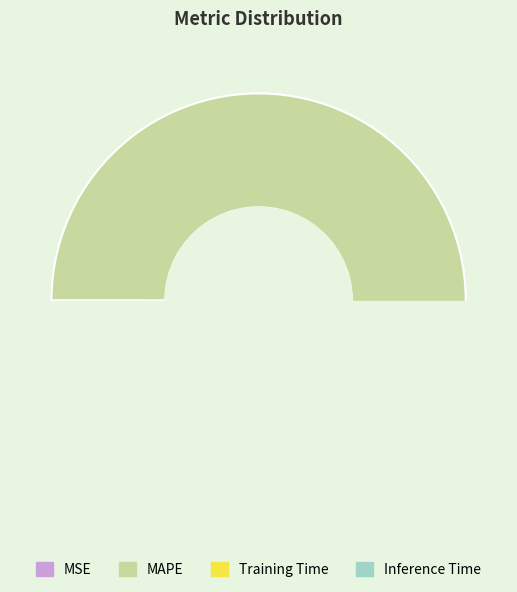

How many segments does this pie chart have?

4